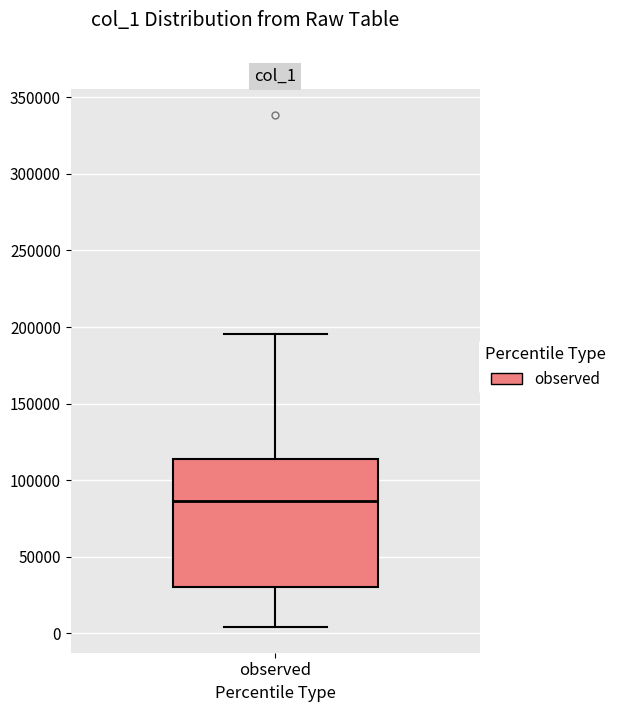

Transcribe this box plot: give where the median line is, the range the box spans, and where the two whiskers end, as read against the y-axis. The values are not printed on the chart, so give them approximately, as read against the axis.

median 85000, box 30000 to 115000, whiskers 5000 to 195000